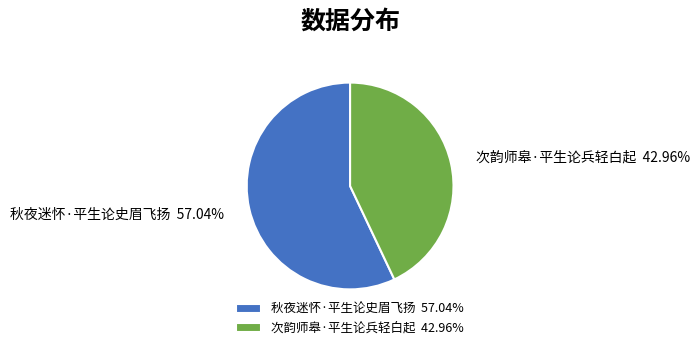

Rank the categories by value from highest to lowest.

秋夜迷怀·平生论史眉飞扬, 次韵师皋·平生论兵轻白起